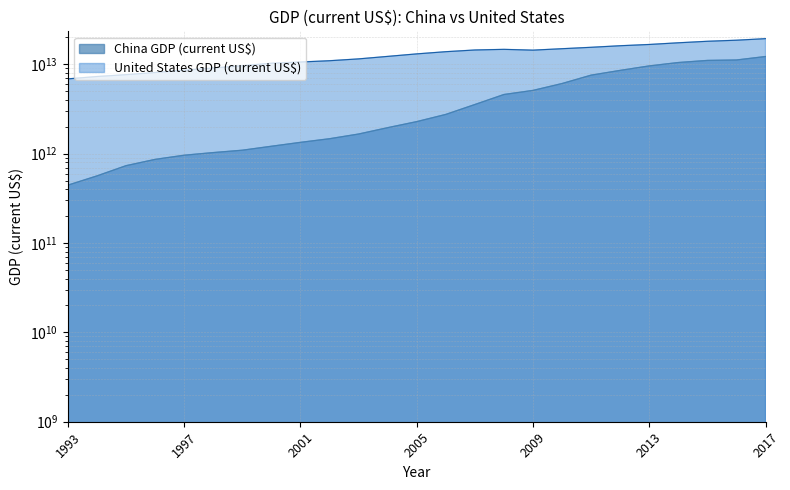

How many data points in United States GDP (current US$) are above 13093726000000?

12